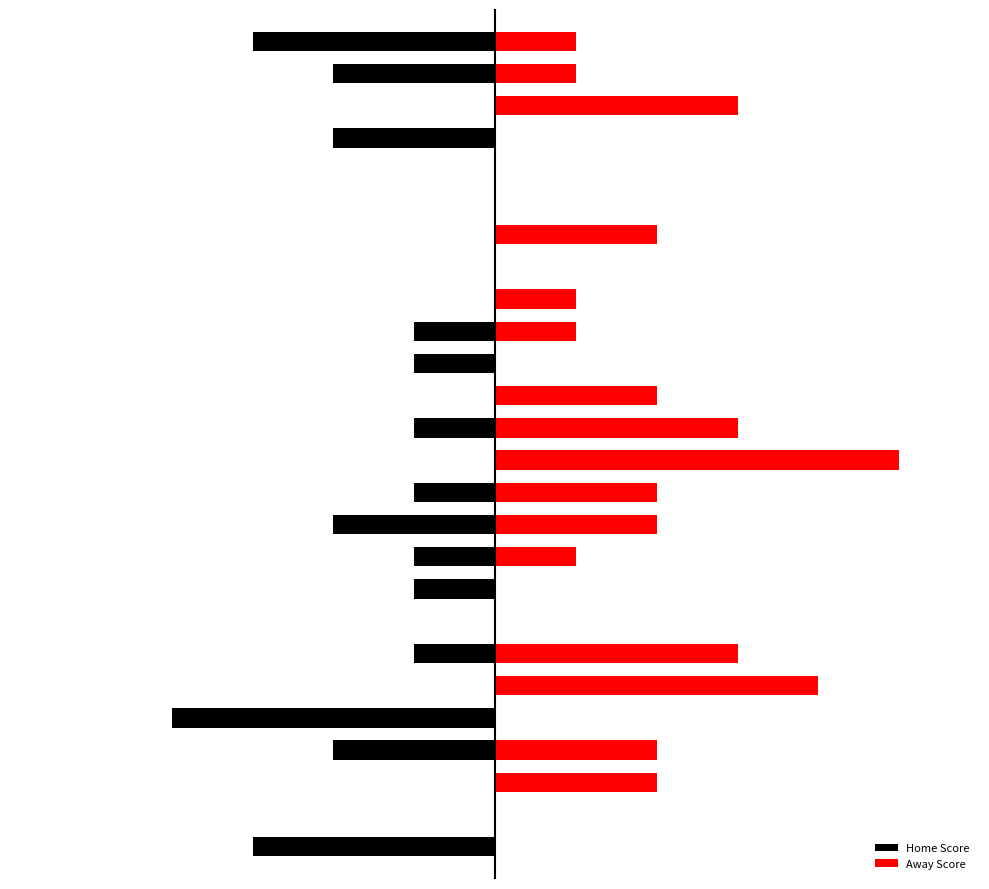

Rank the series by their maximum value, from lowest to highest.

Home Score, Away Score